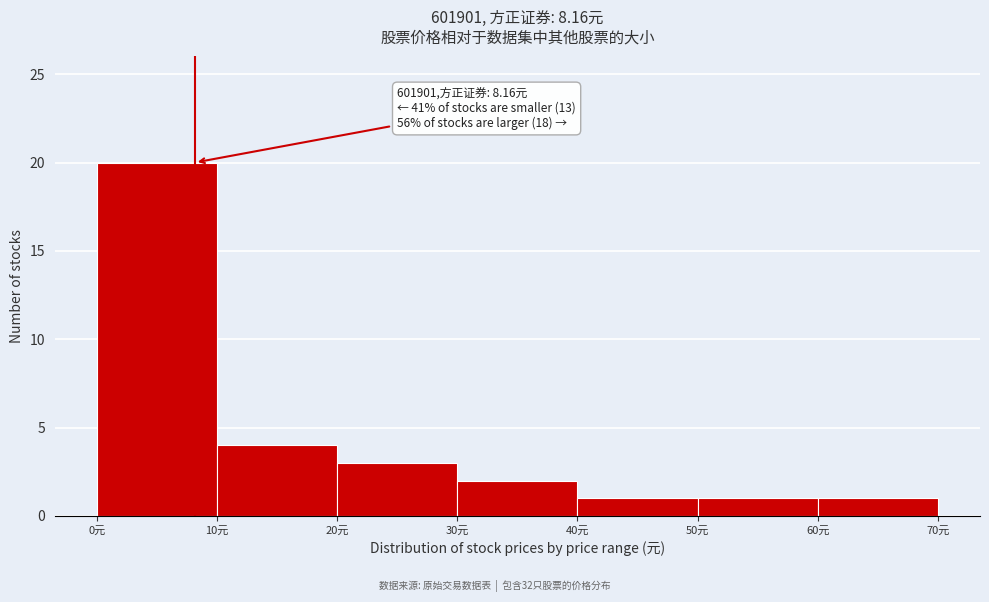

Which range on the x-axis has the tallest bar?

0 to 10